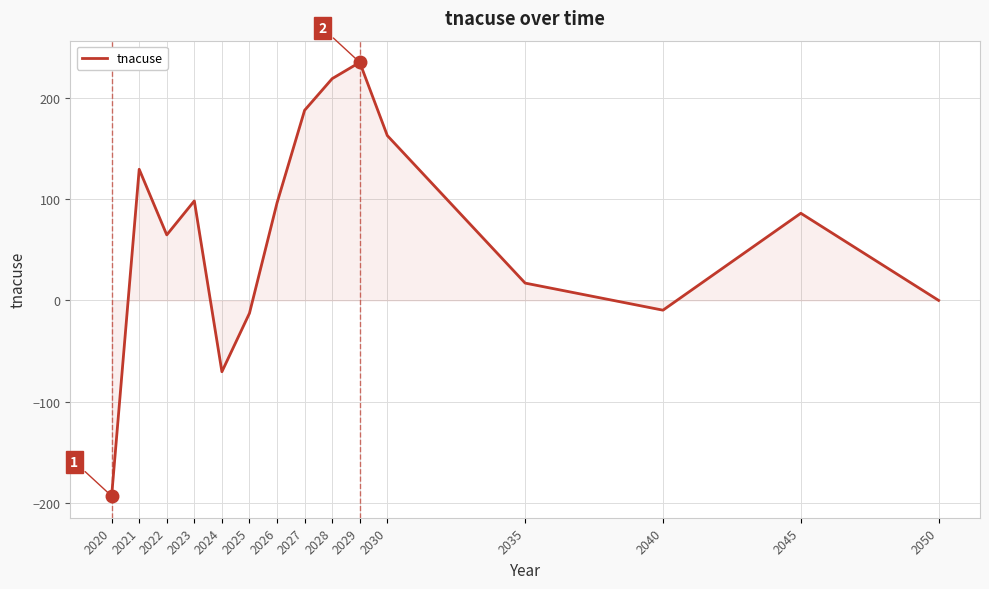

Which category has the lowest value across all series?

2020